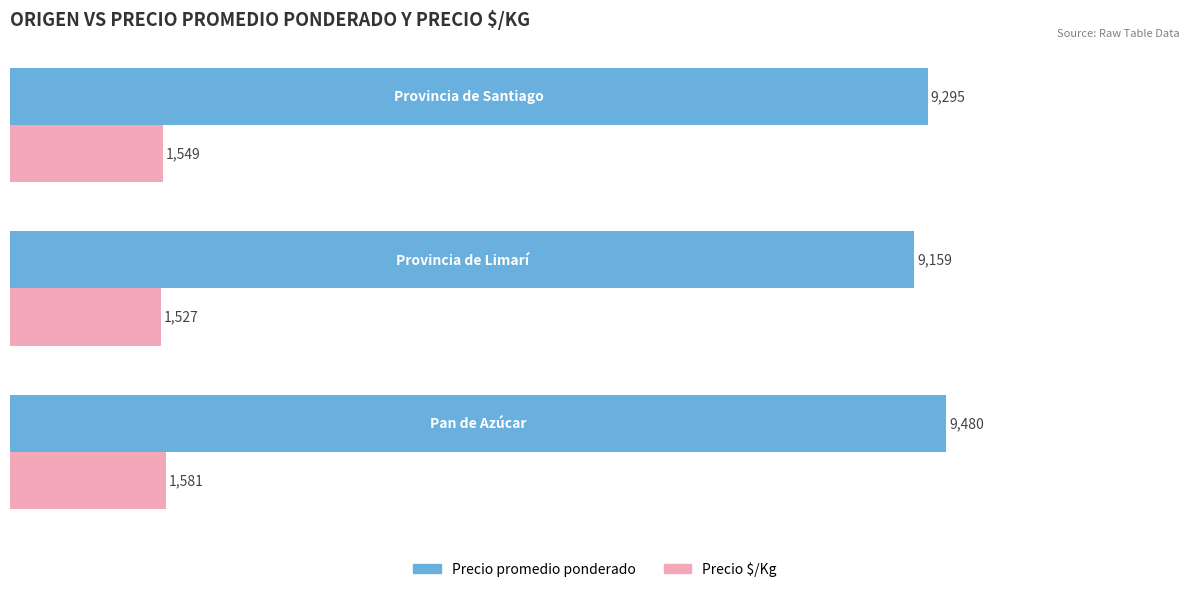

What is the minimum value shown in the chart?

1527